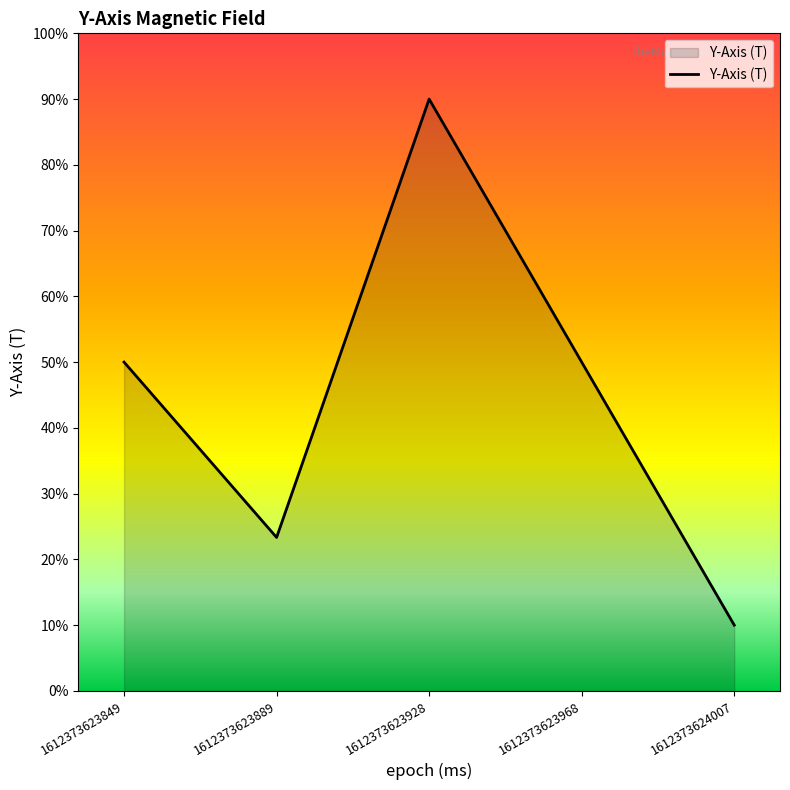

The value at 1612373623968 is 29.6. True or false?

False